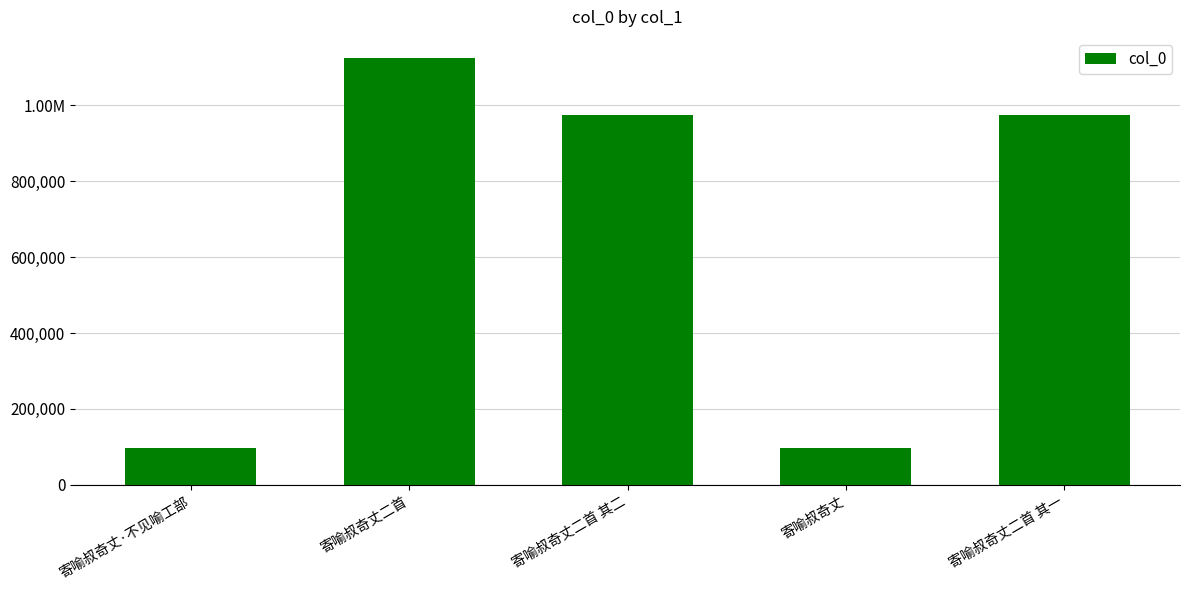

Where is the data nearest to the value 609957?

寄喻叔奇丈二首 其二